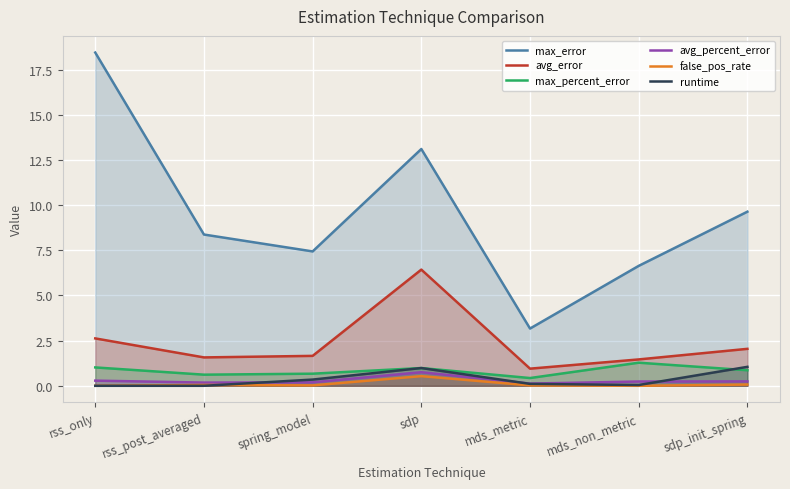

At which category is the sum across all series the highest?

sdp